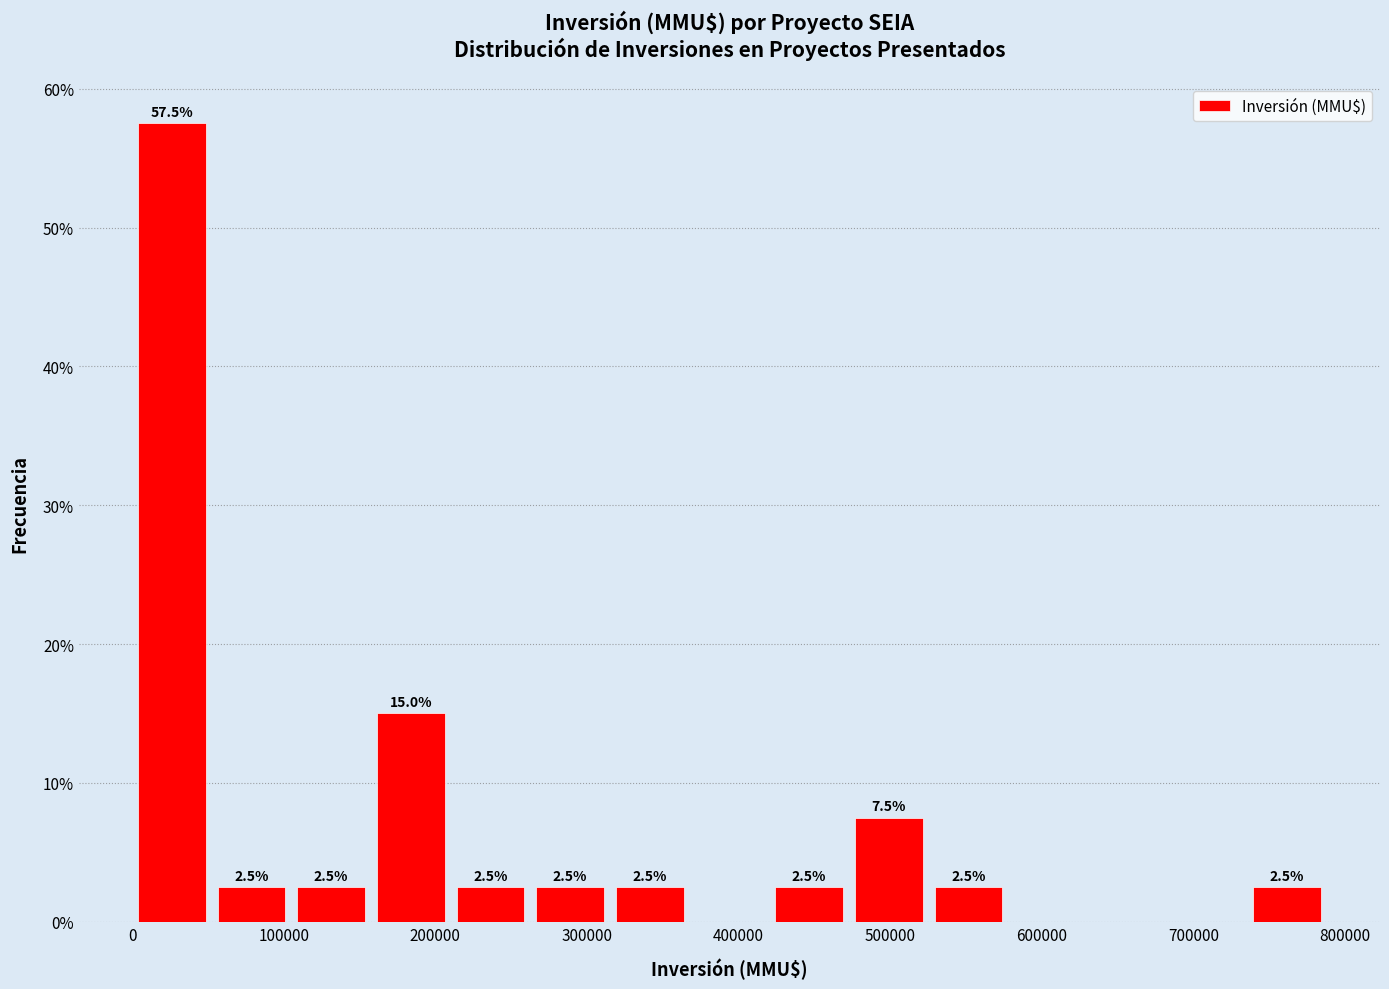

Over which range of the x-axis is the bar tallest?

0 to 50000